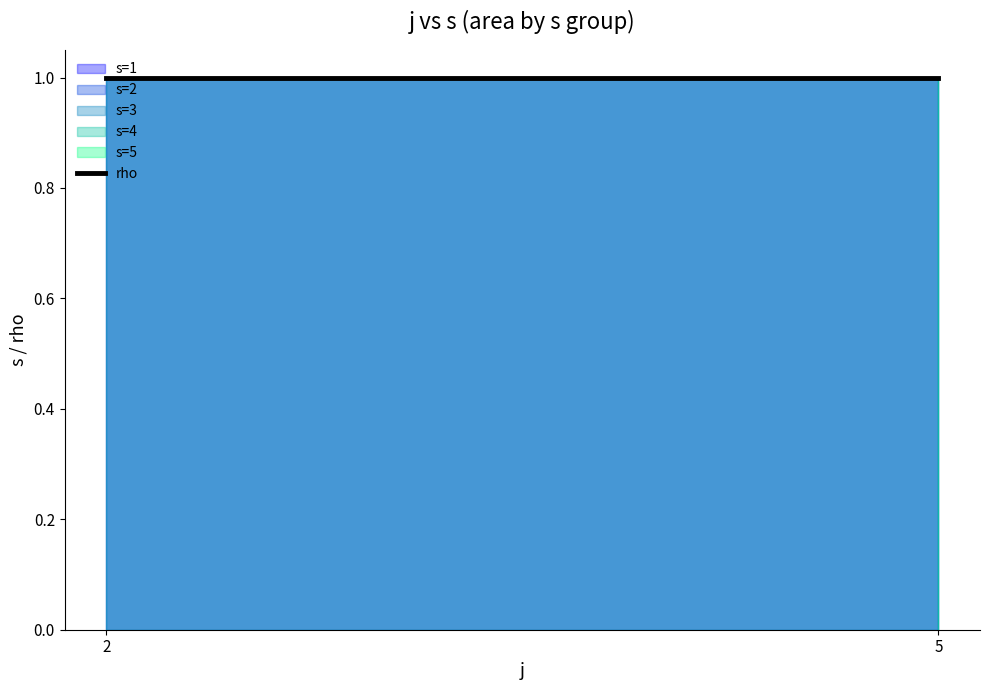

True or false: s and rho intersect in this chart.

False